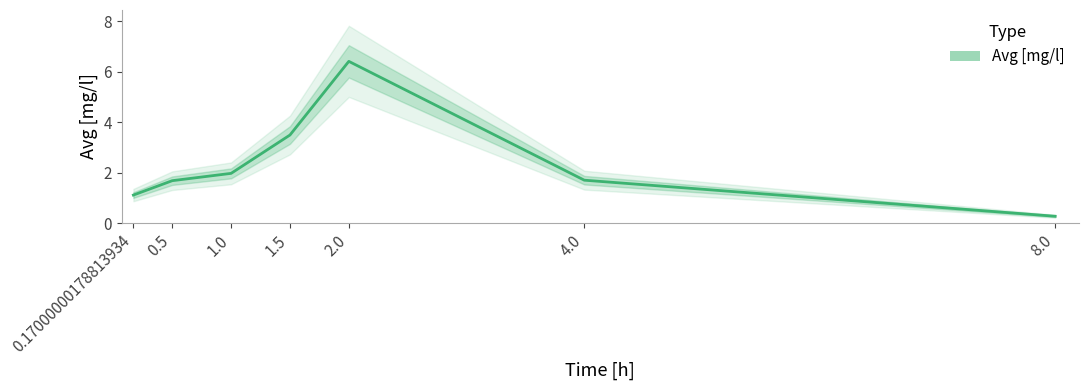

Which category has the lowest value across all series?

8.0